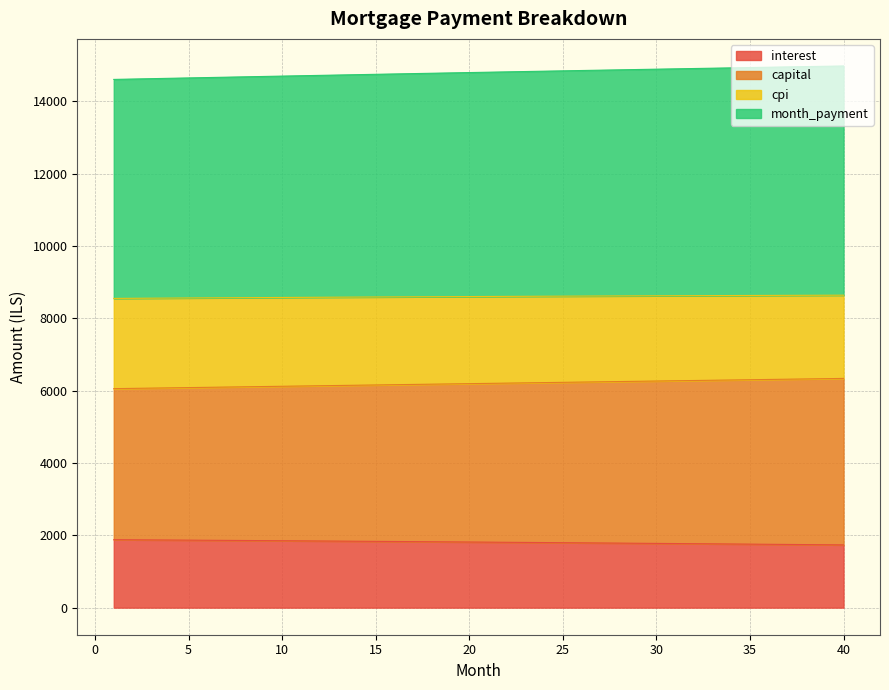

What is the lowest value of the interest series?

1735.2